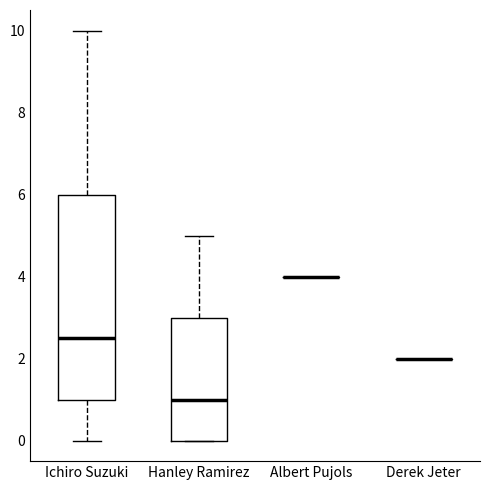

Reading left to right, transcribe this box plot: for each box, give where its median line is, the range the box spans, and where its two whiskers end, as read against the y-axis. The values are not printed on the chart, so give them approximately, as read against the axis.

Ichiro Suzuki: median 2.6, box 1.0 to 6.0, whiskers 0.0 to 10.0
Hanley Ramirez: median 1.0, box 0.0 to 3.0, whiskers 0.0 to 5.0
Albert Pujols: box collapsed to a line at 4.0, whiskers 4.0 to 4.0
Derek Jeter: box collapsed to a line at 2.0, whiskers 2.0 to 2.0